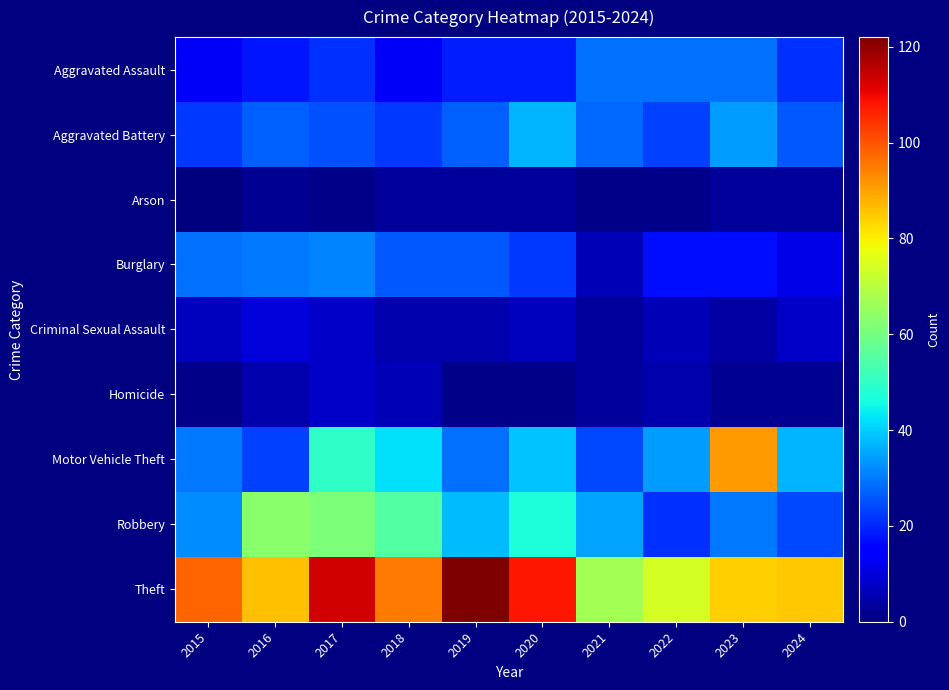

What is the difference between the highest and lowest values at 2022?

73